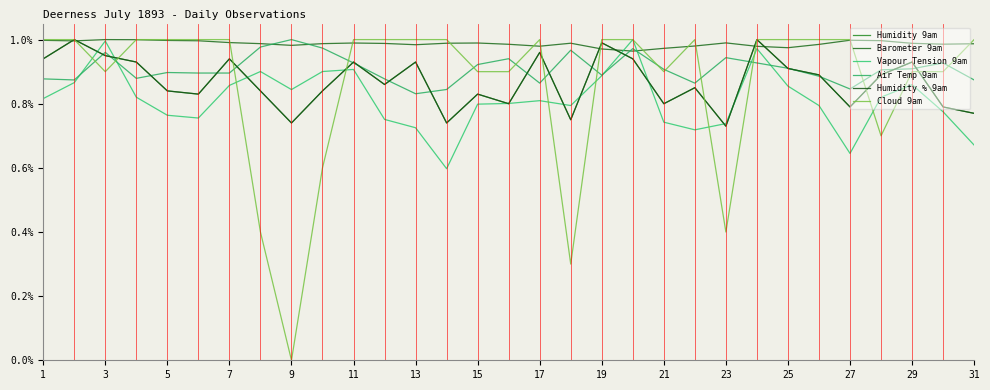

Where is the first local minimum for Barometer 9am?

3